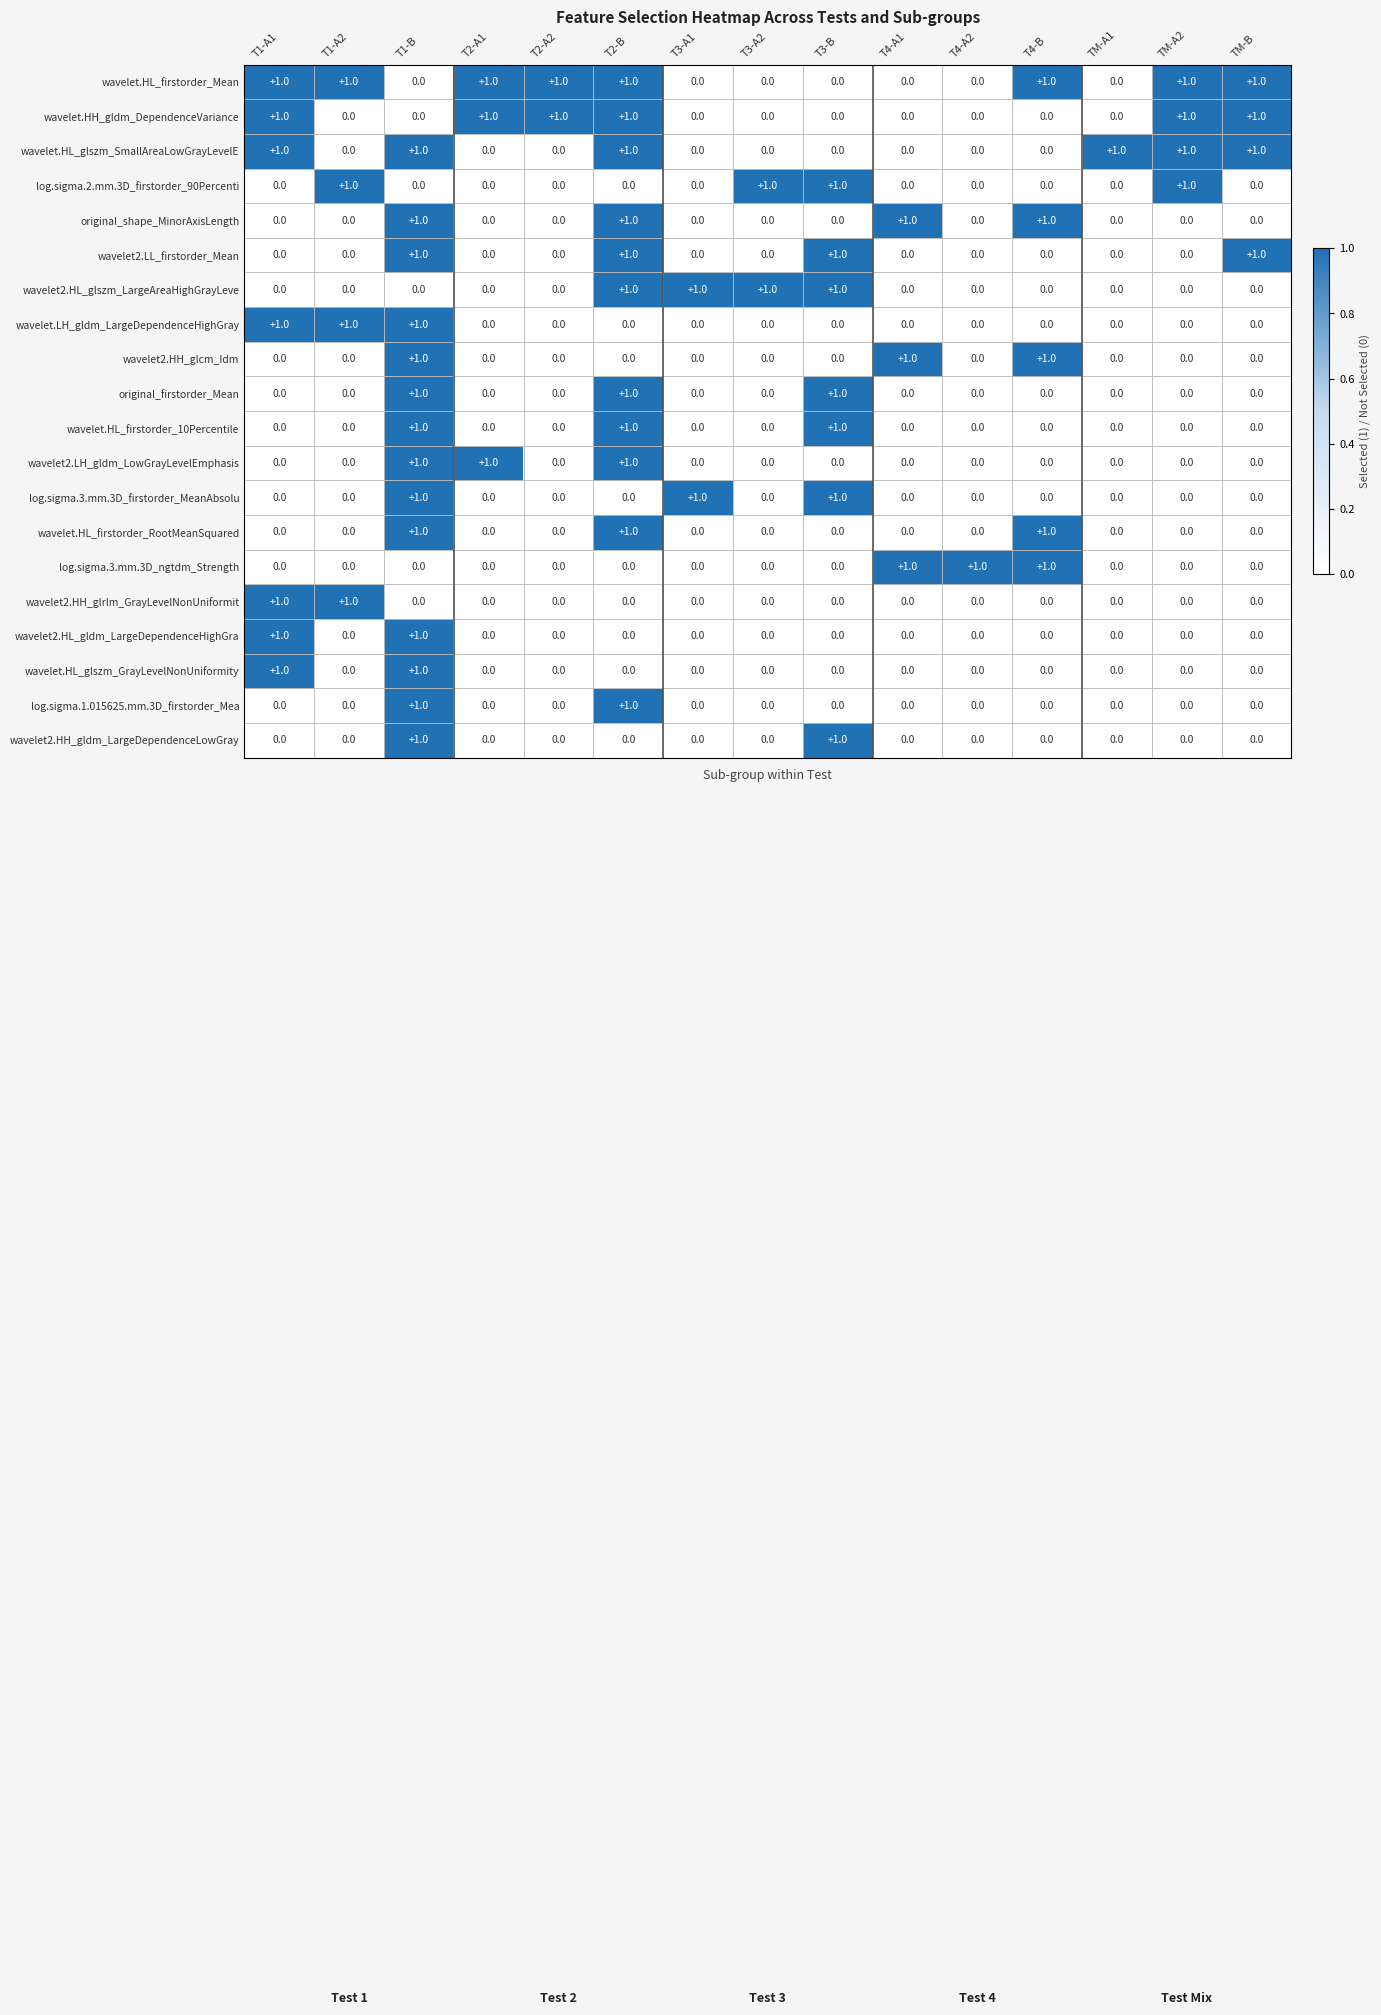

True or false: wavelet2.LH_gldm_LowGrayLevelEmphasis has a value of 0 at TM-B.

True